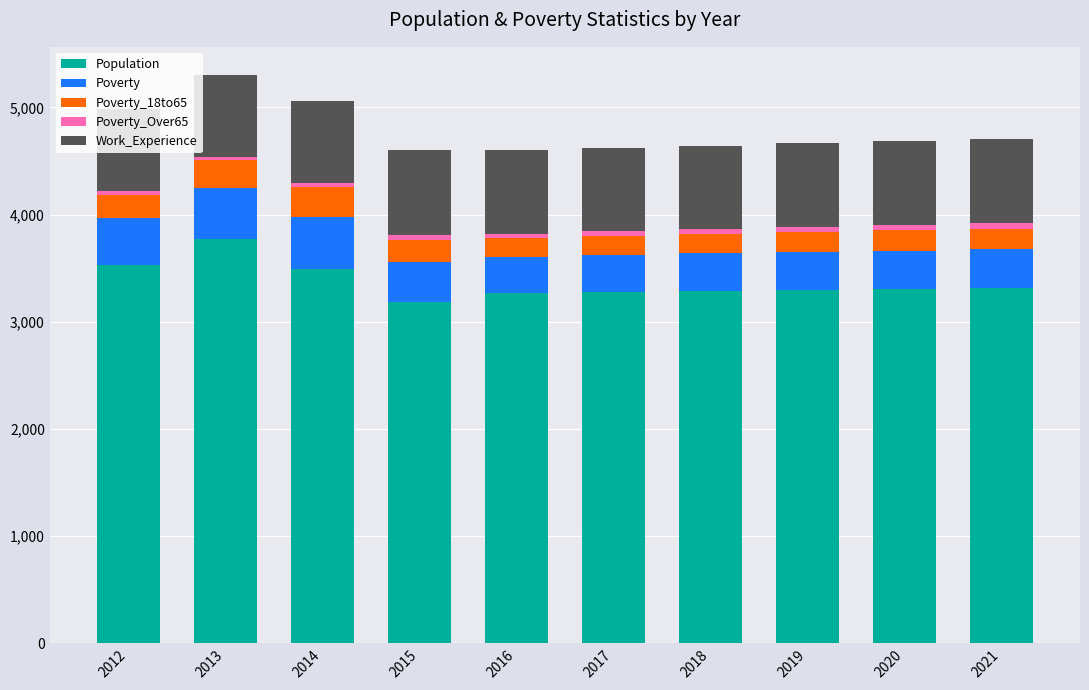

The Population series shows 3493 at 2014. True or false?

True